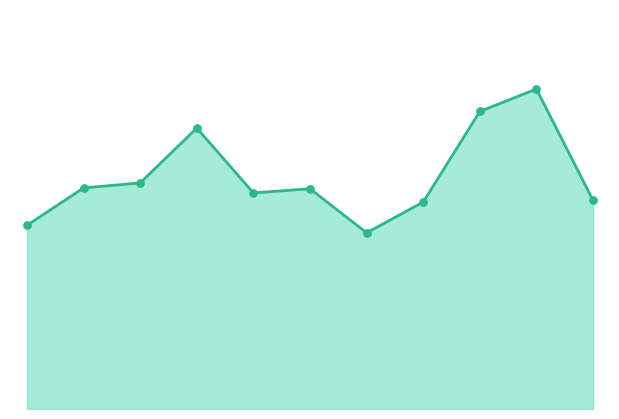

How many lines are shown in the chart?

1